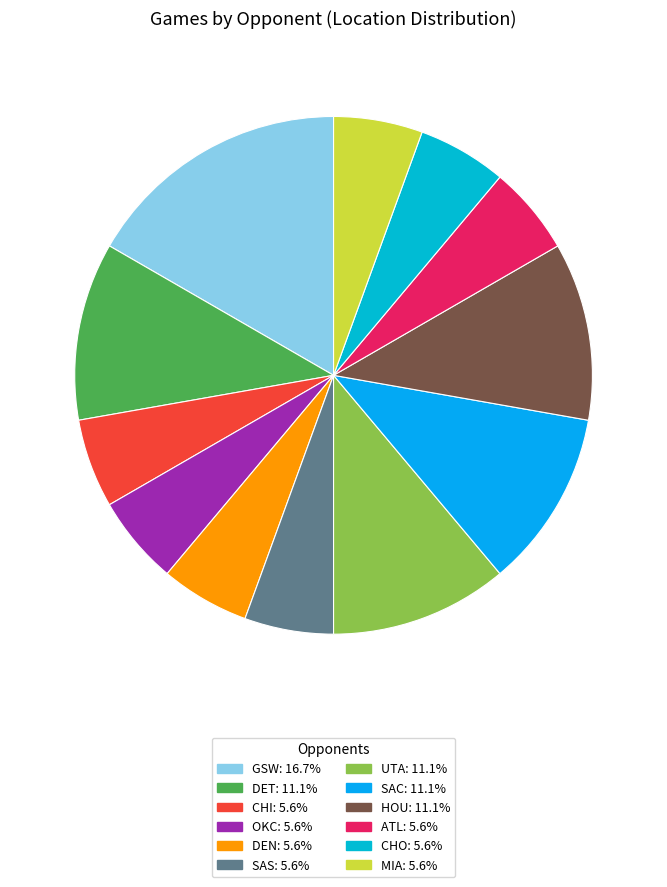

Count the number of slices in the pie.

12